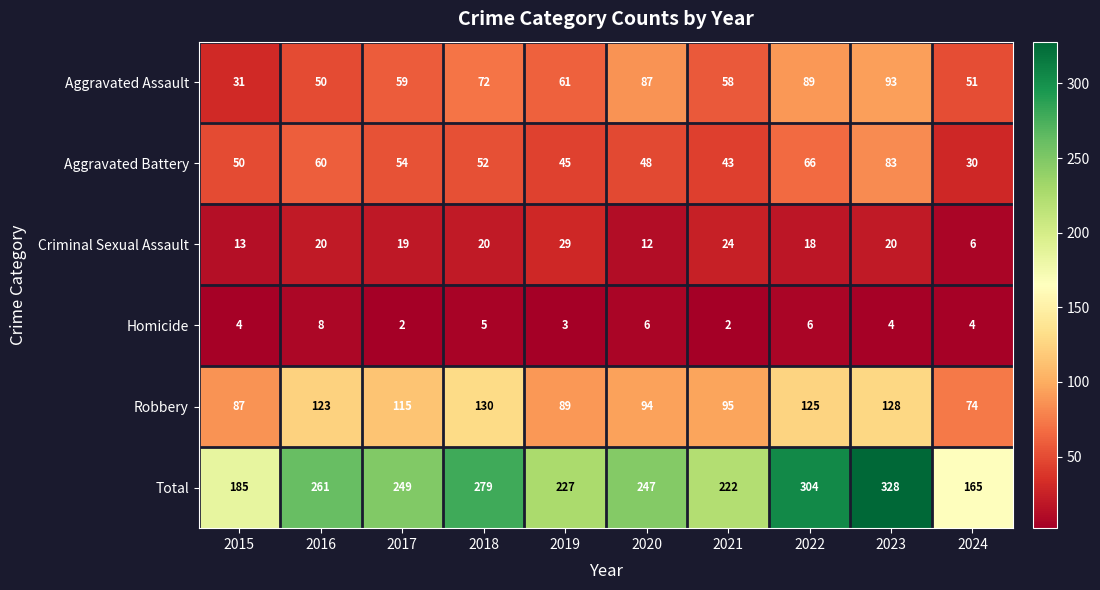

What is the minimum value for Aggravated Battery?

30